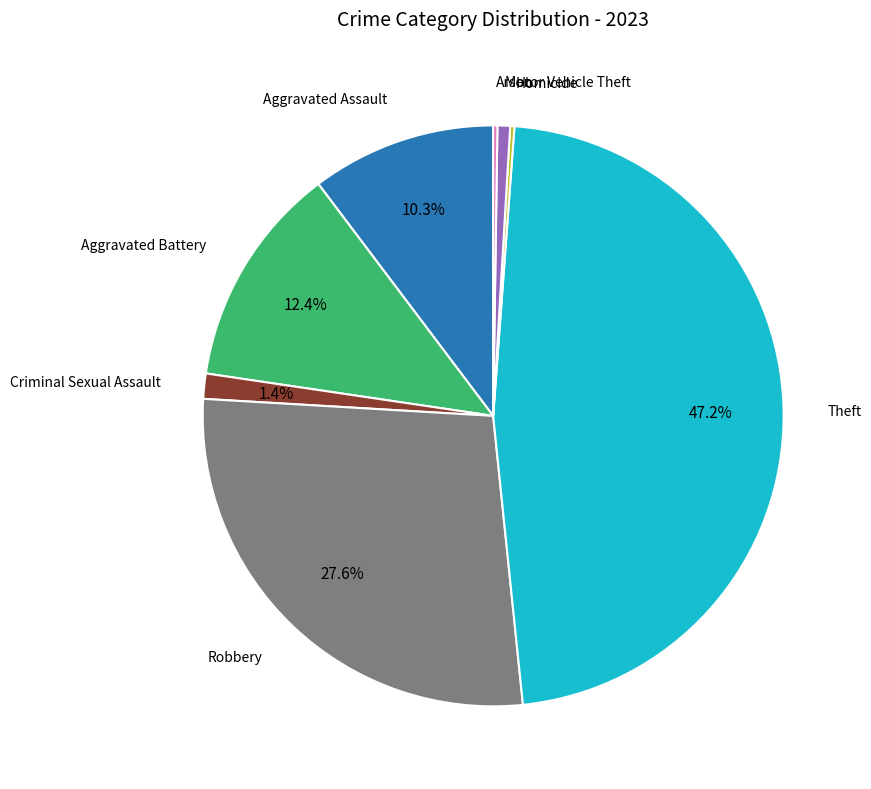

Does any single category account for the majority?

No